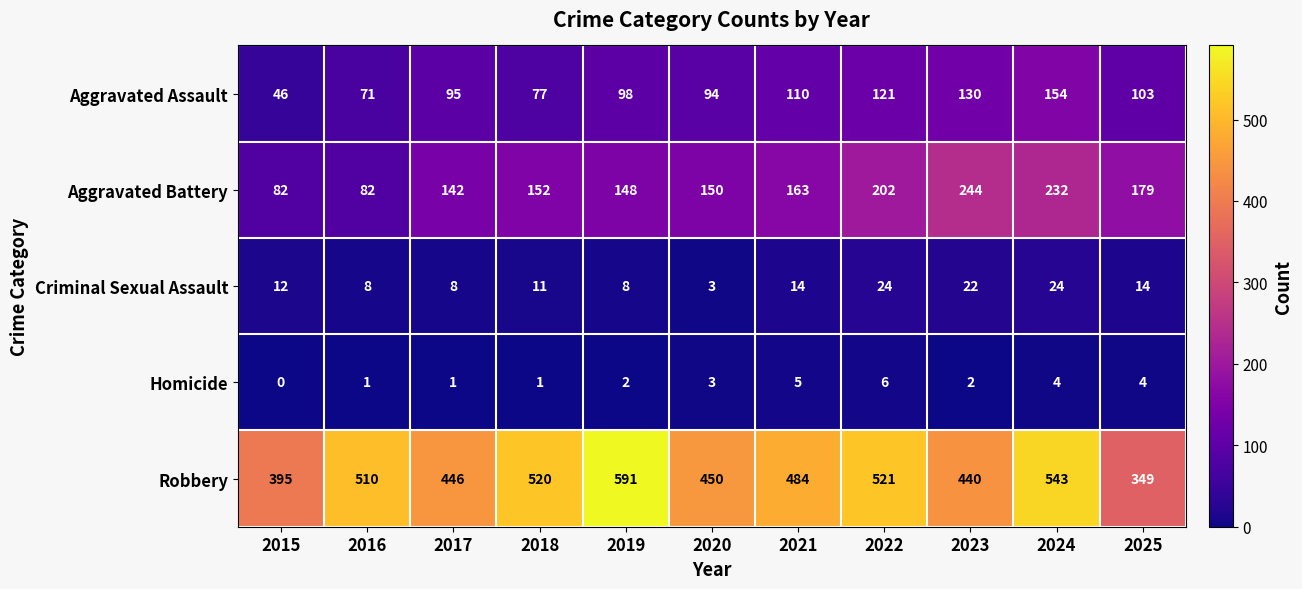

What is the maximum value for Robbery?

591